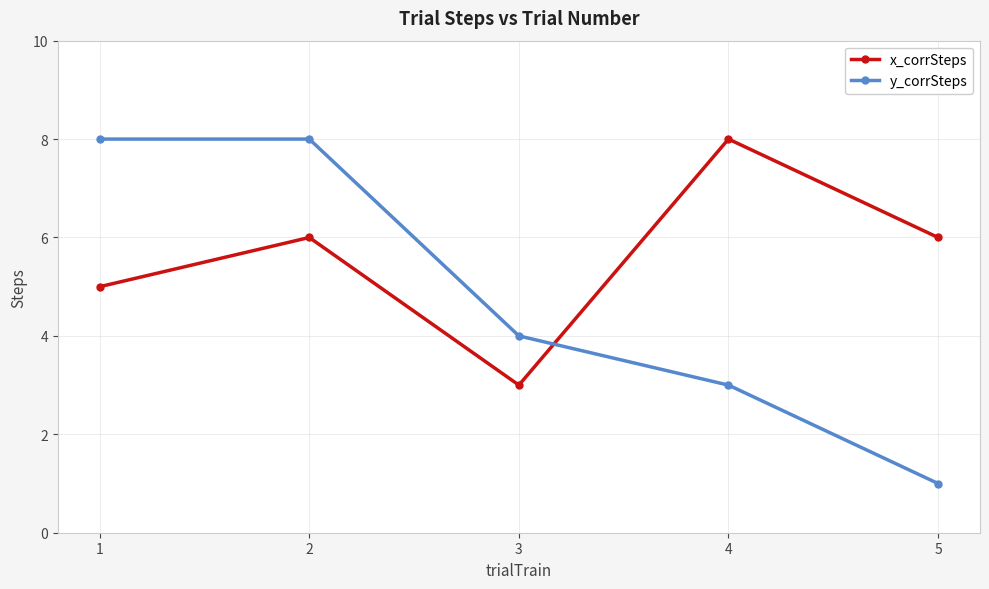

Where is the first local maximum for x_corrSteps?

2